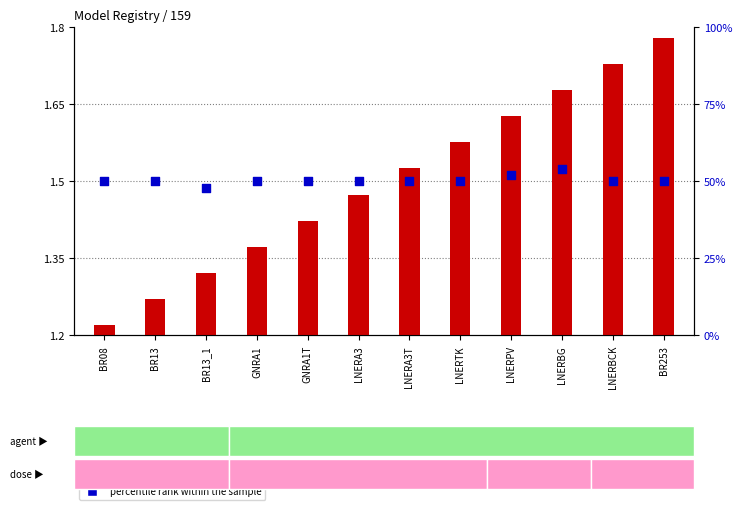

Is the value of count at LNERA3 greater than the value of percentile rank within the sample at BR13_1?

No